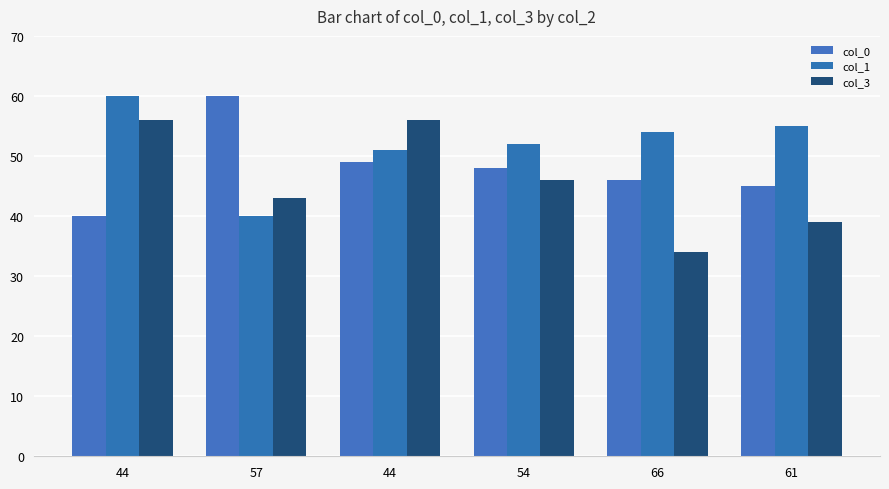

Is it true that col_3 equals 64 at 61?

False